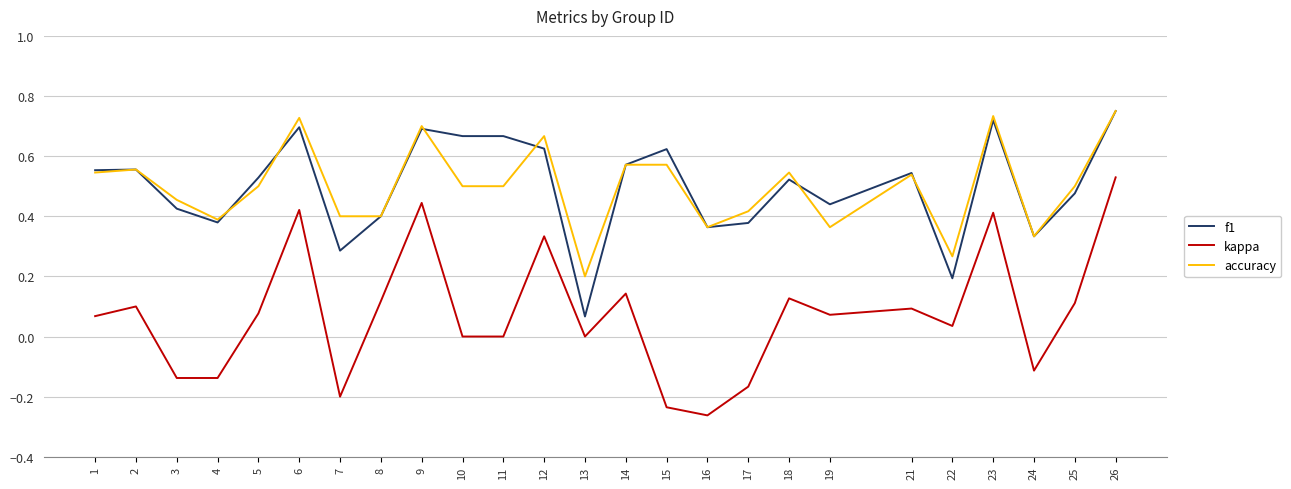

In kappa, how many points are higher than both neighbors (excluding endpoints)?

8